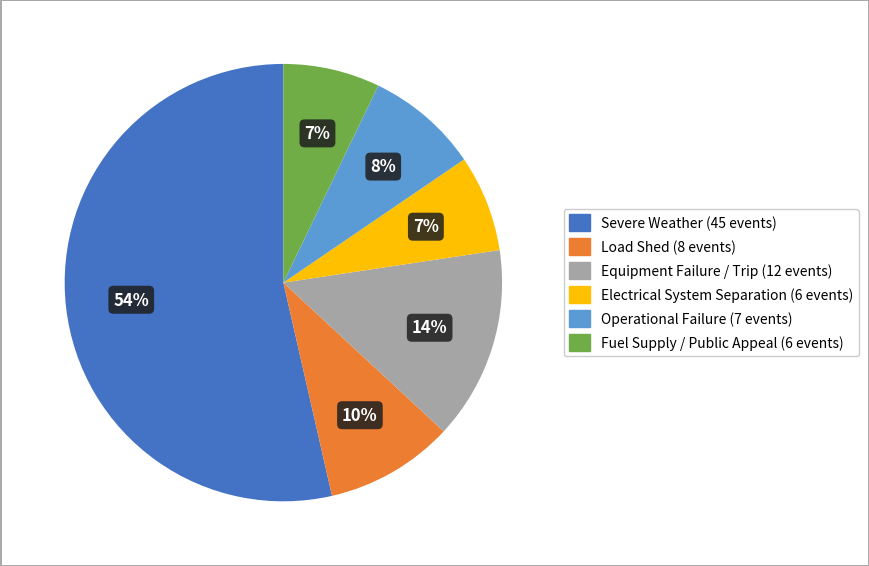

How many slices are in this pie chart?

6